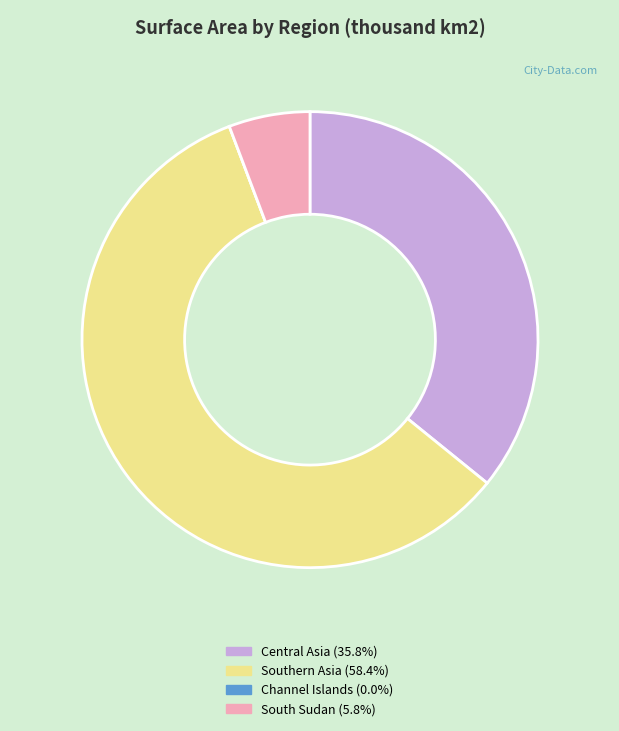

Which slice is the largest?

Southern Asia